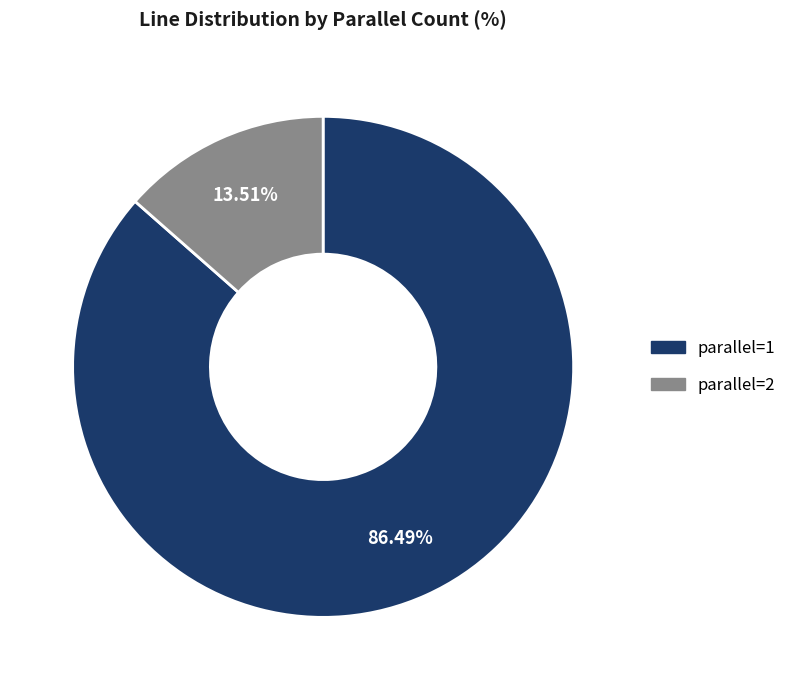

Count the number of slices in the pie.

2